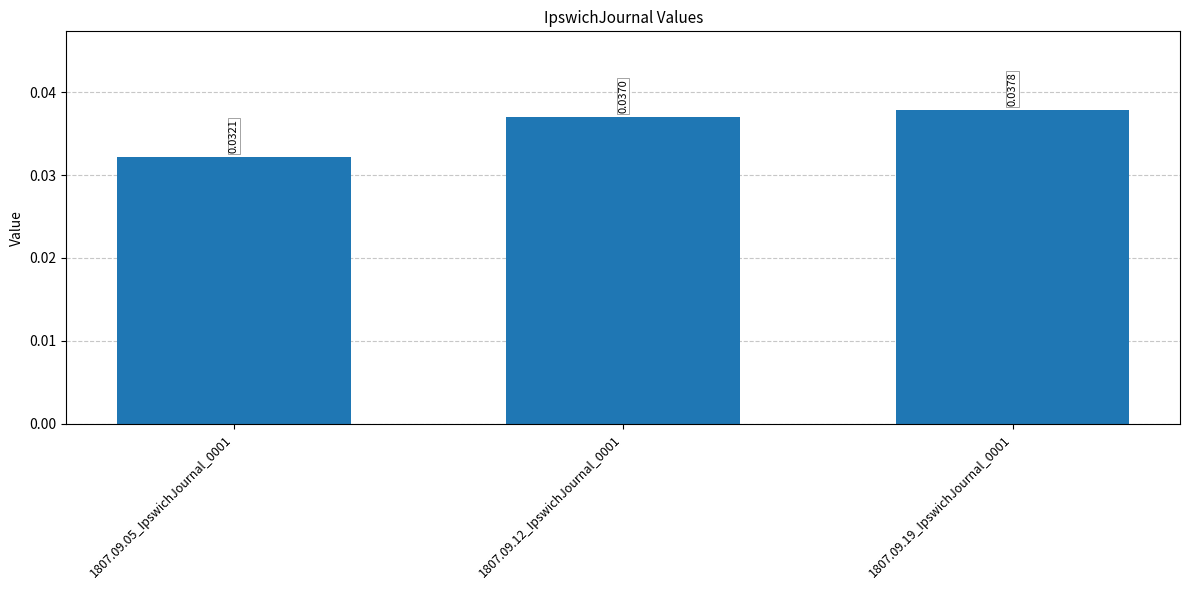

What is the label of the 3rd bar from the right?

1807.09.05_IpswichJournal_0001